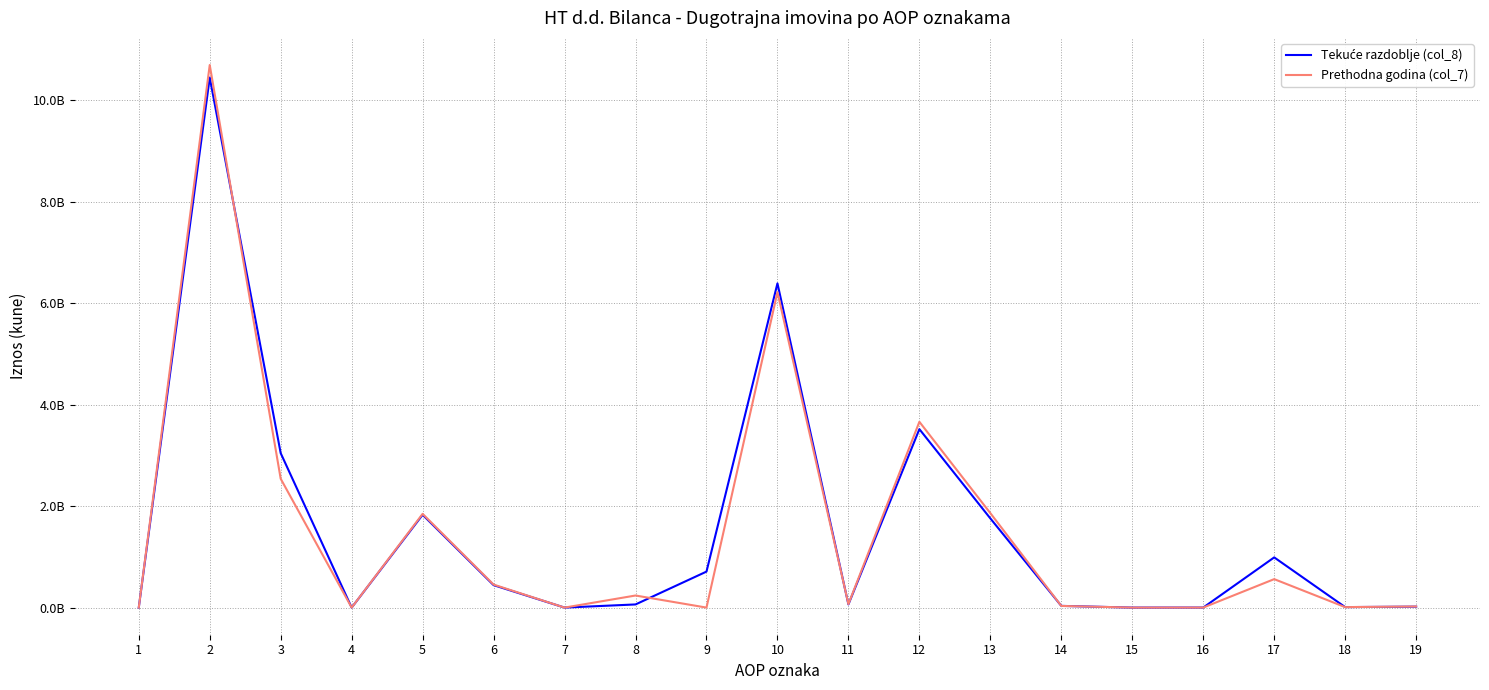

Does the chart have visible grid lines?

Yes